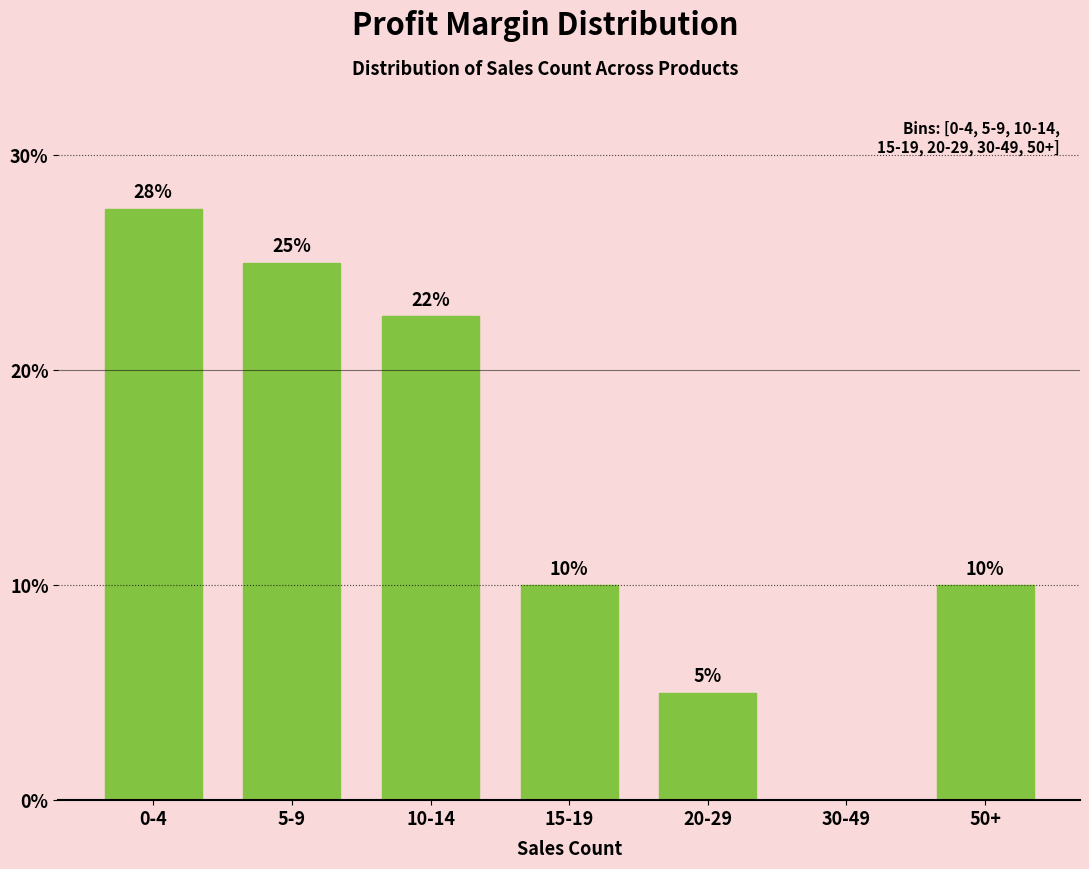

At which category does the chart reach its peak across all series?

0-4